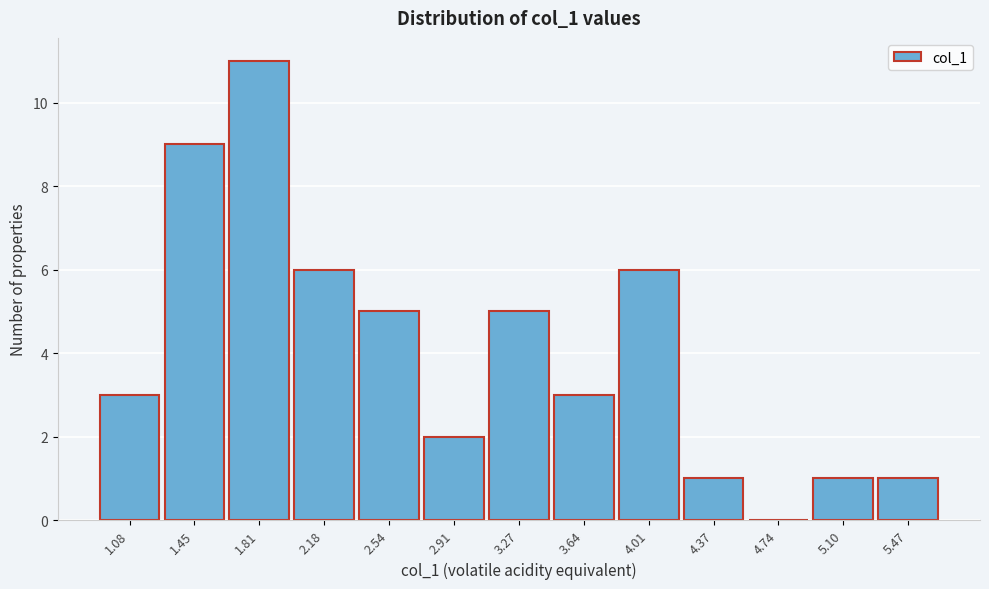

How tall is the bar that spans 1.25 to 1.65 on the x-axis? Neither the bar edges nor the heights are printed on the chart, so give them approximately, as read against the axes.

9